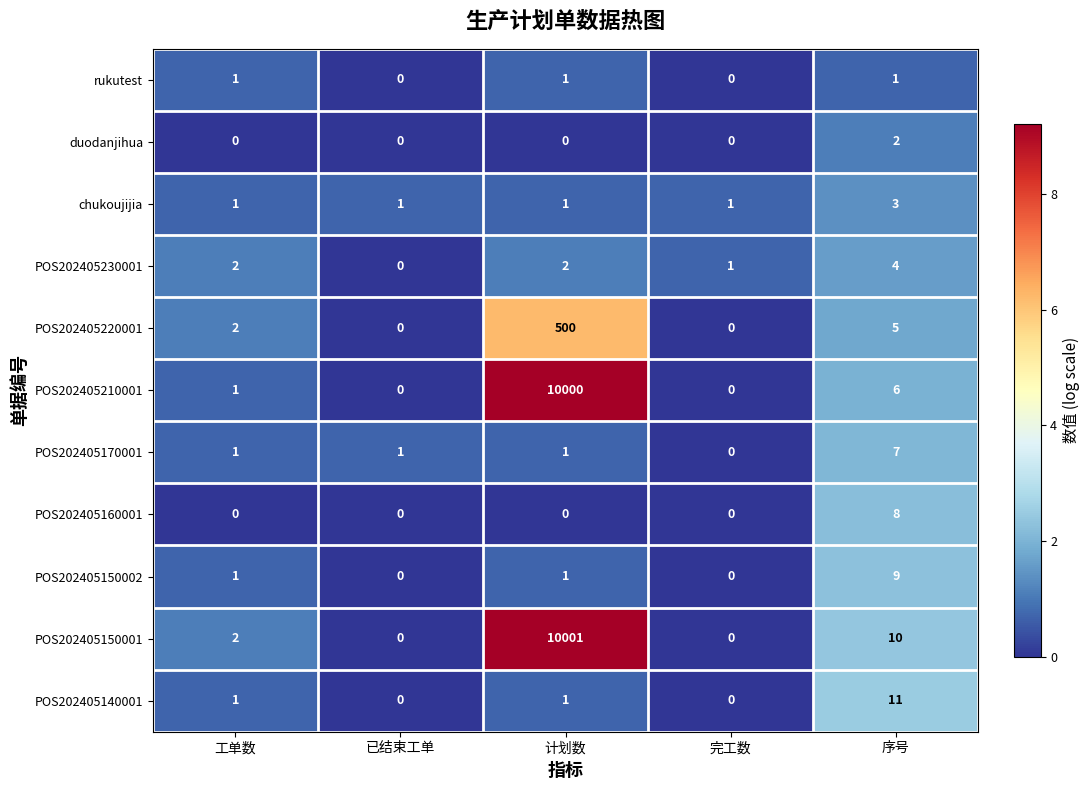

At which label is POS202405150001 closest to 5000?

序号